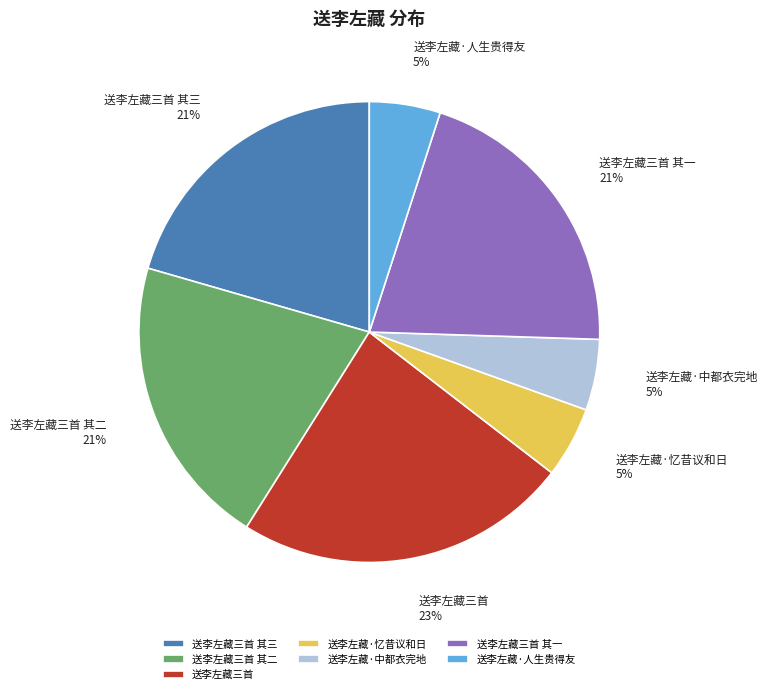

Is there a majority slice in this chart?

No